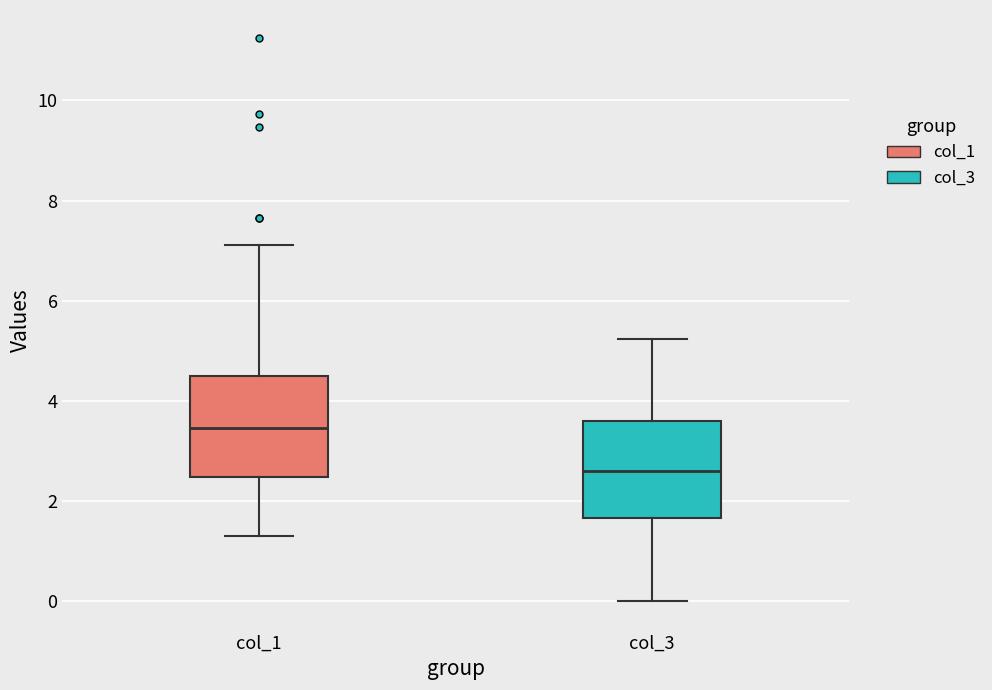

Where does the upper whisker of the box for col_1 end on the y-axis? The values are not printed on the chart, so give them approximately, as read against the axis.

7.2